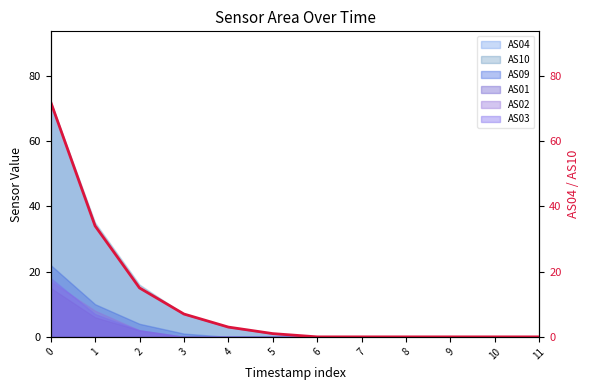

At which category does the chart reach its minimum across all series?

6